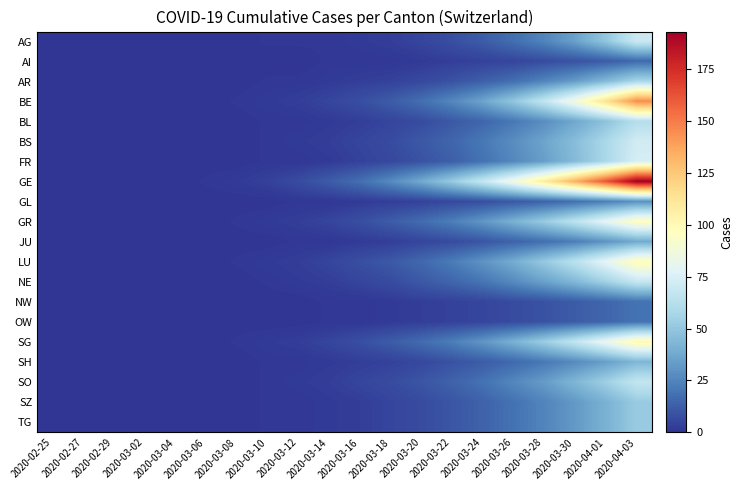

At which category does the chart reach its minimum across all series?

2020-02-25